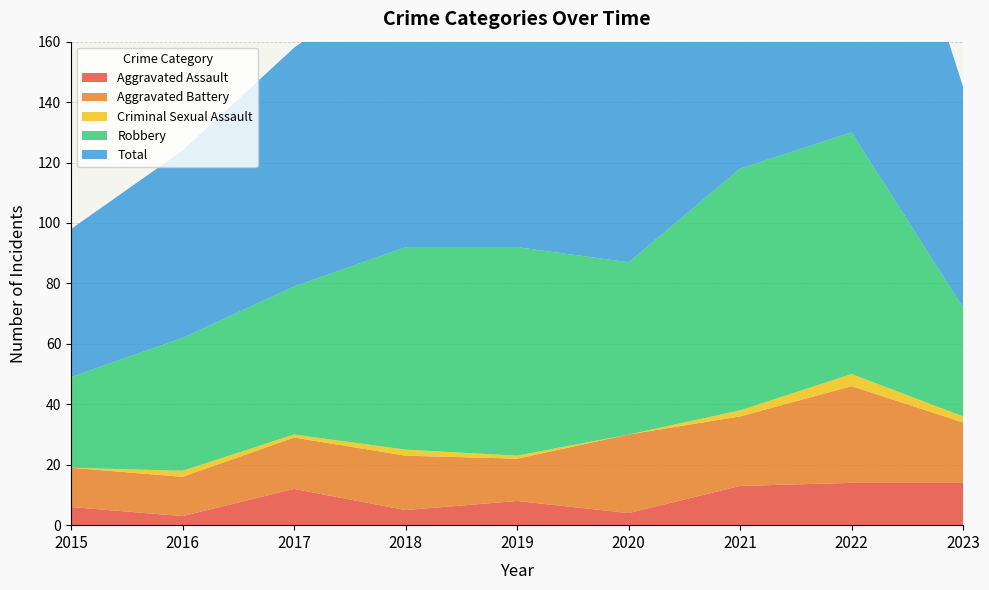

Reading left to right, transcribe all the data shown in this chart.

Aggravated Assault: 6	3	12	5	8	4	13	14	14
Aggravated Battery: 13	13	17	18	14	26	23	32	20
Criminal Sexual Assault: 0	2	1	2	1	0	2	4	2
Robbery: 30	44	49	67	69	57	80	80	36
Total: 49	62	79	92	92	88	119	130	73